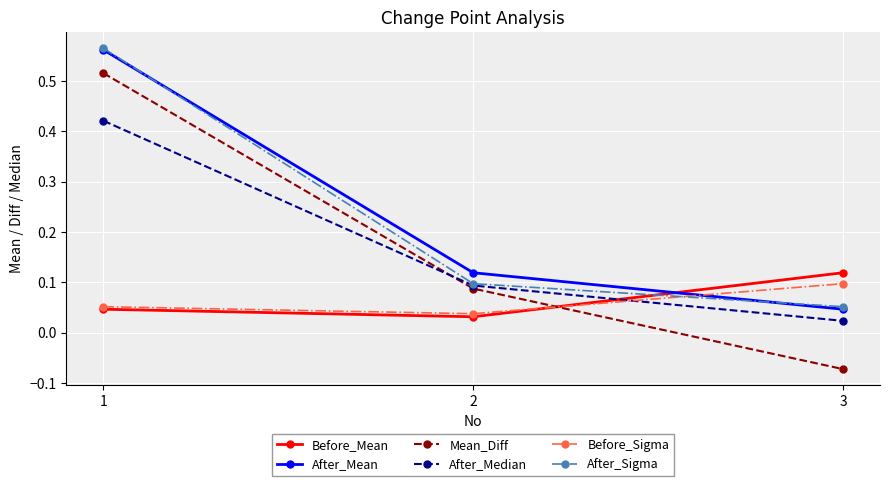

List the labels in order of Mean_Diff value, smallest first.

3, 2, 1